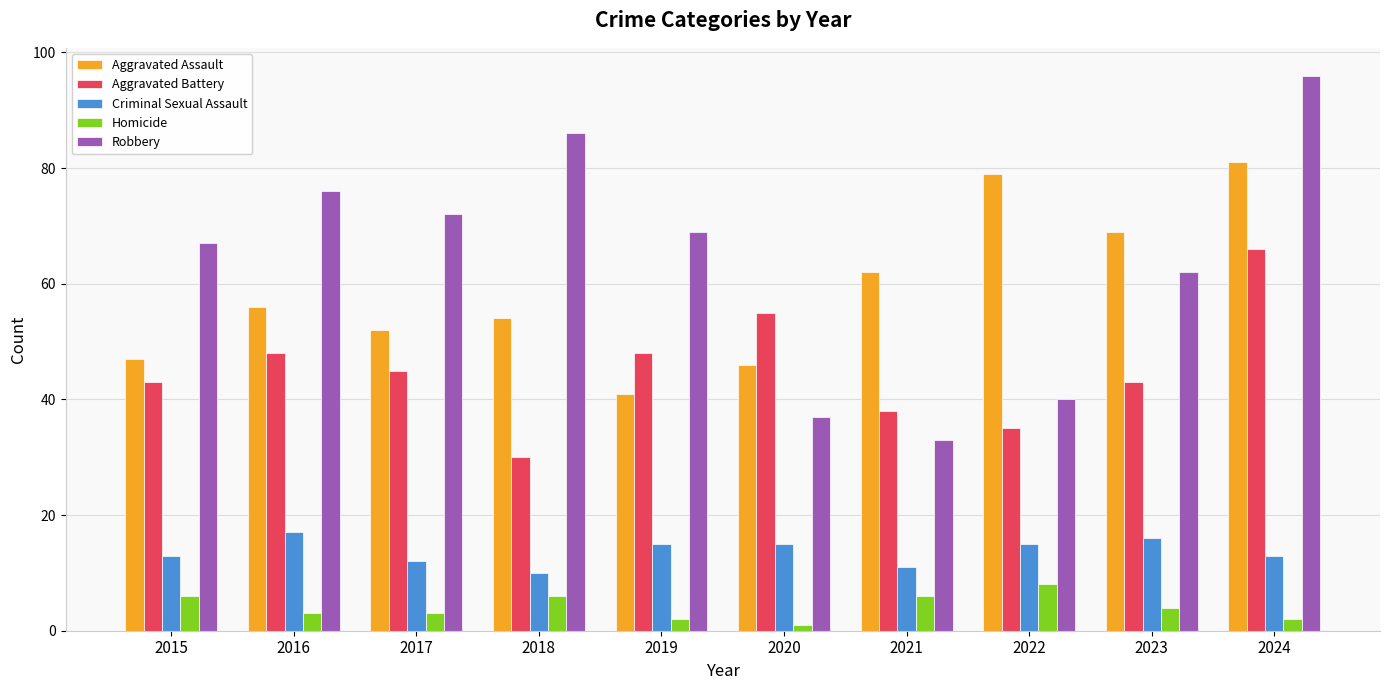

What is the difference between the second highest and second lowest values in the Criminal Sexual Assault series?

5